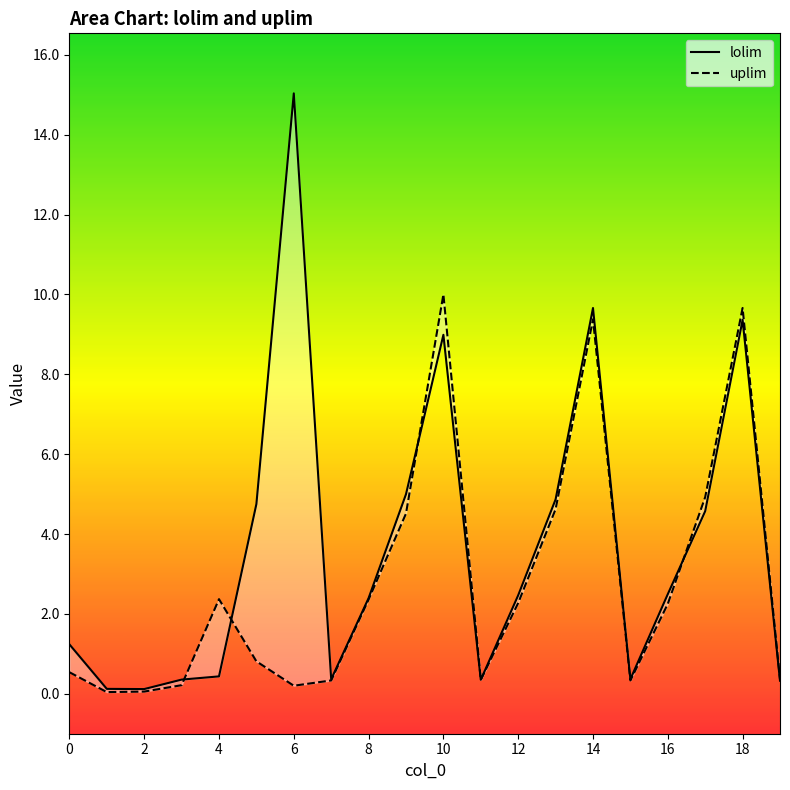

Is it true that lolim equals 0.2 at 3?

False